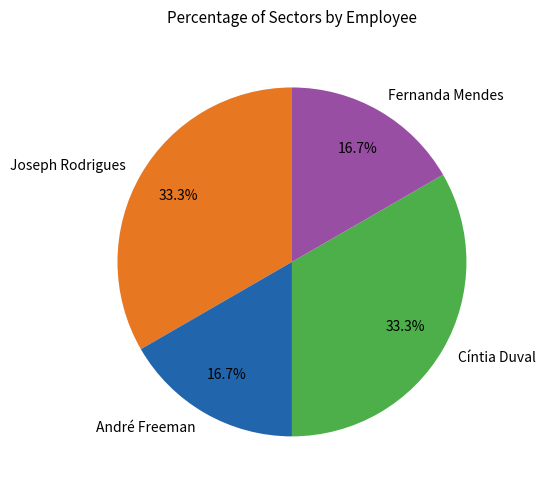

Combined, what portion of the pie is Joseph Rodrigues and André Freeman?

50.0%